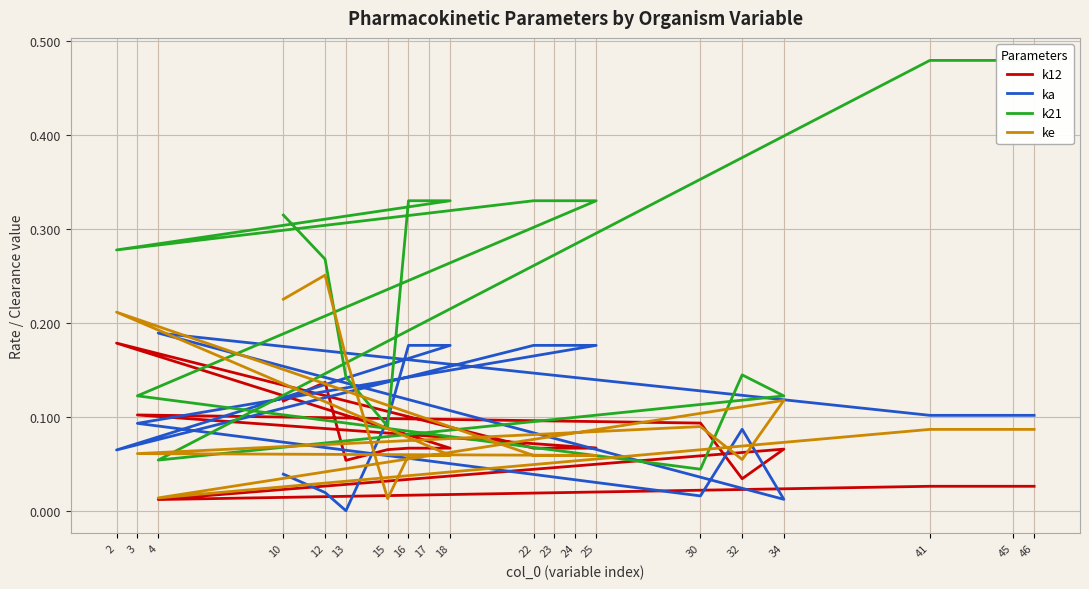

Is the value of k21 at 17 greater than the value of k12 at 12?

Yes